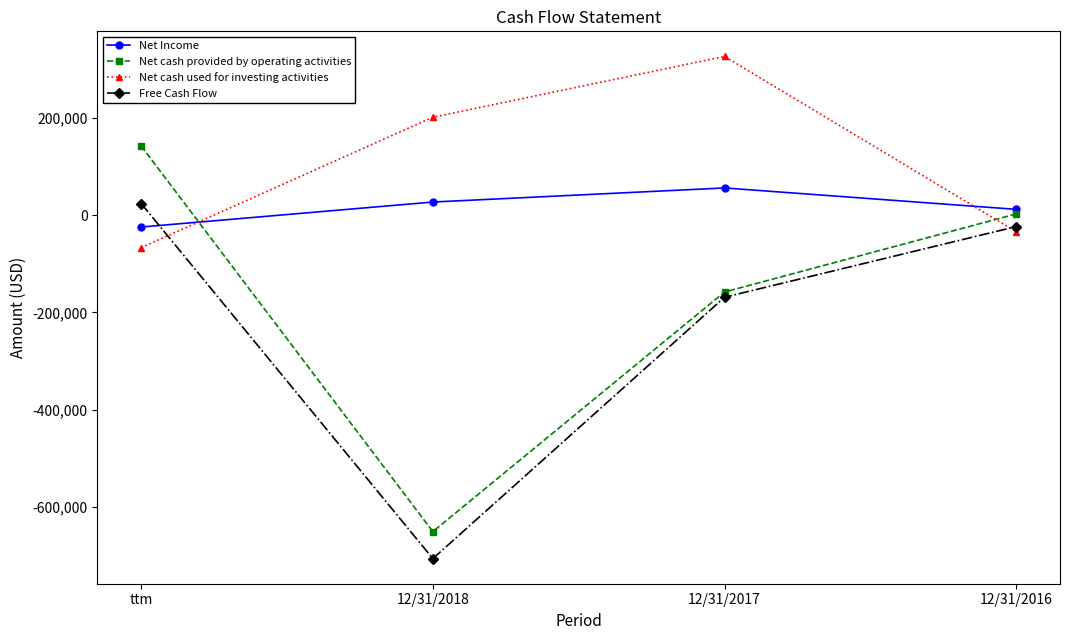

What are all the series names shown in the legend?

Net Income, Net cash provided by operating activities, Net cash used for investing activities, Free Cash Flow